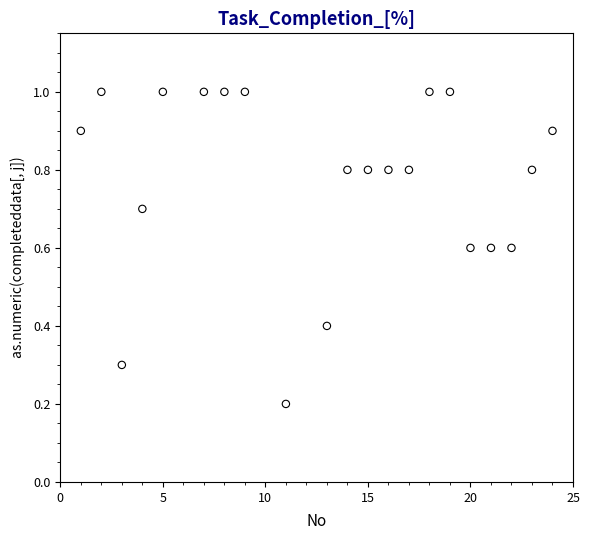

What is the range of Y values (max minus min)?

0.8